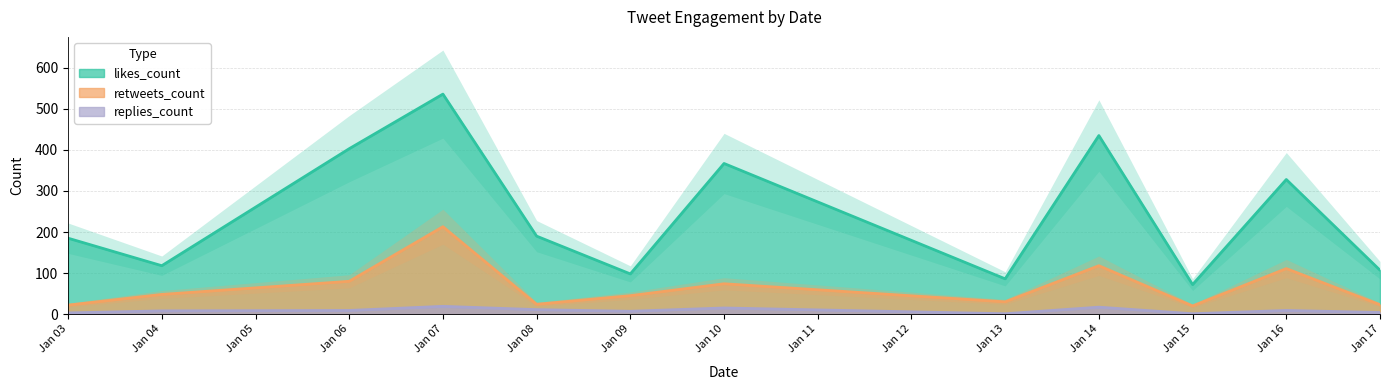

What are all the series names shown in the legend?

likes_count, retweets_count, replies_count